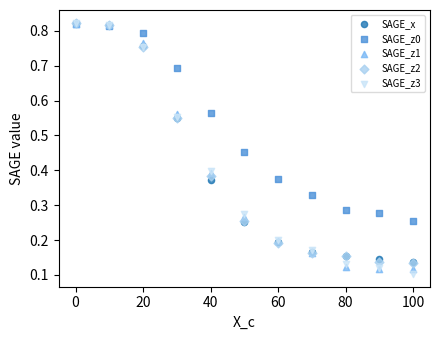

What are all the series names shown in the legend?

SAGE_x, SAGE_z0, SAGE_z1, SAGE_z2, SAGE_z3